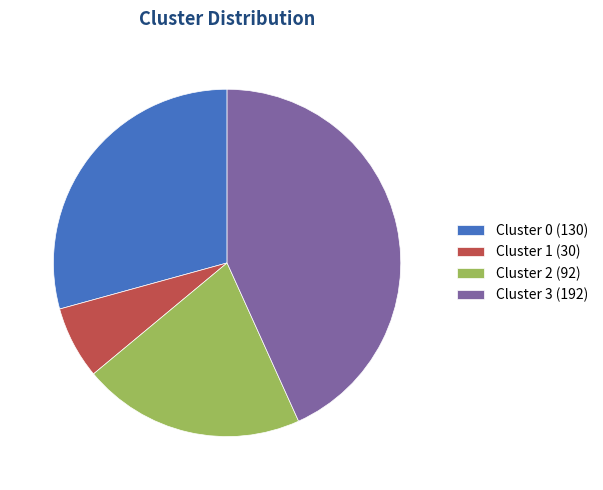

Do Cluster 1 (30) and Cluster 2 (92) together represent more than half of the pie?

No